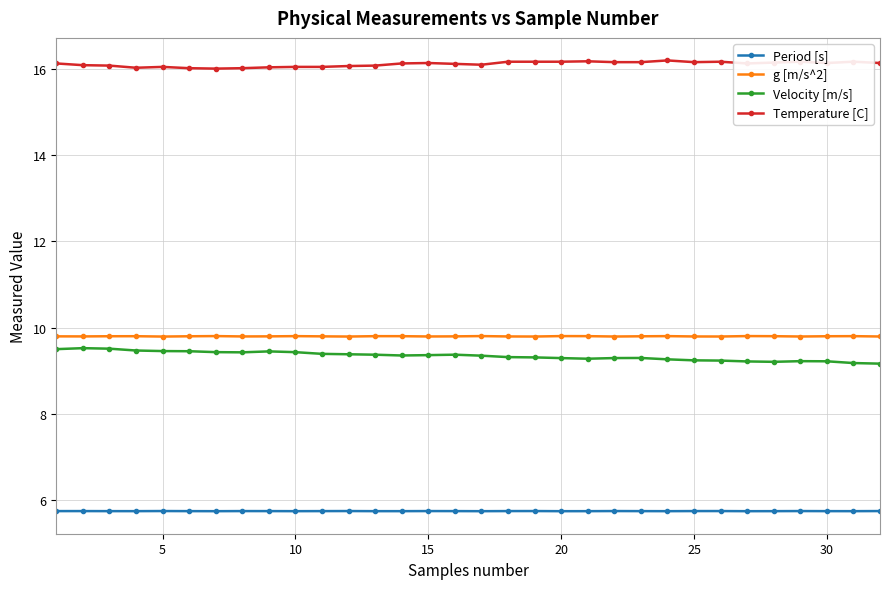

True or false: g [m/s^2] has more than 0 points higher than both neighbors.

True